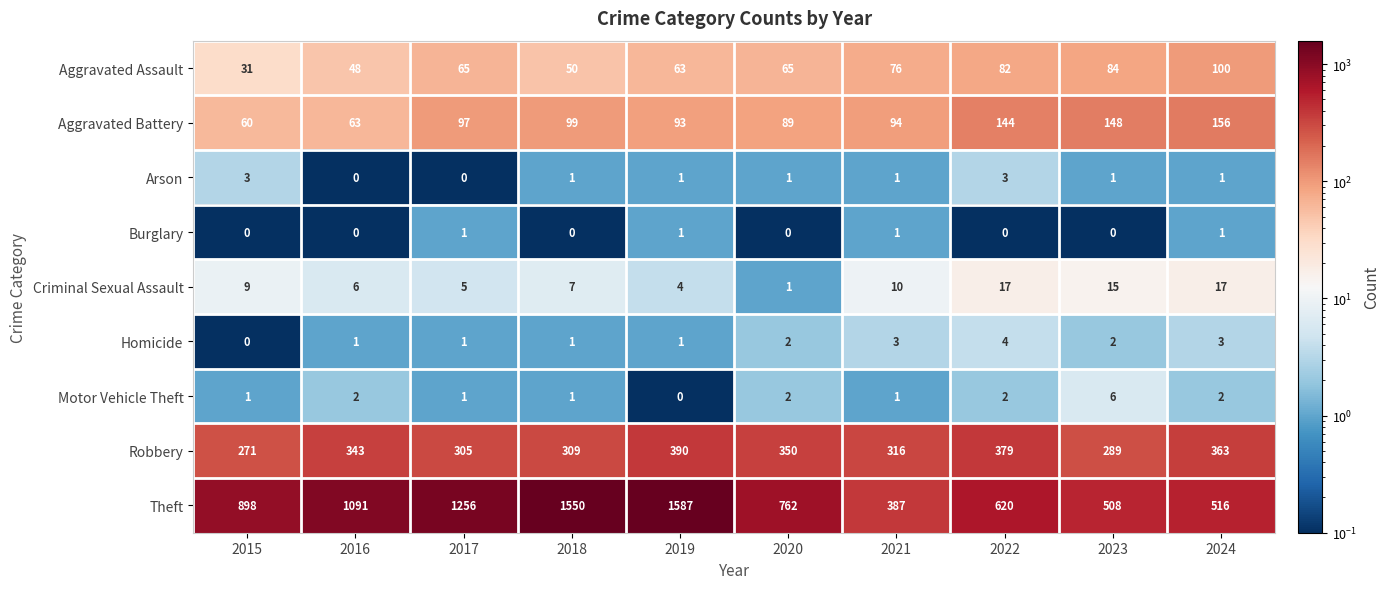

What is the sum of the Criminal Sexual Assault values at 2021 and 2022?

27